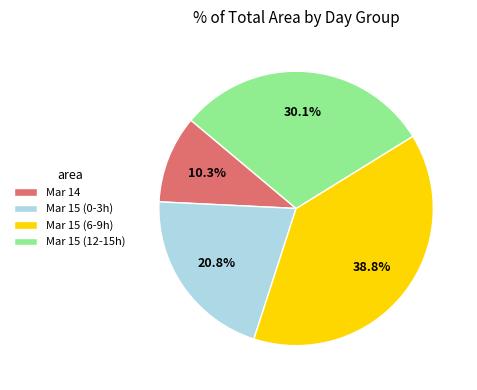

Is Mar 15 (12-15h) the majority of the pie?

No